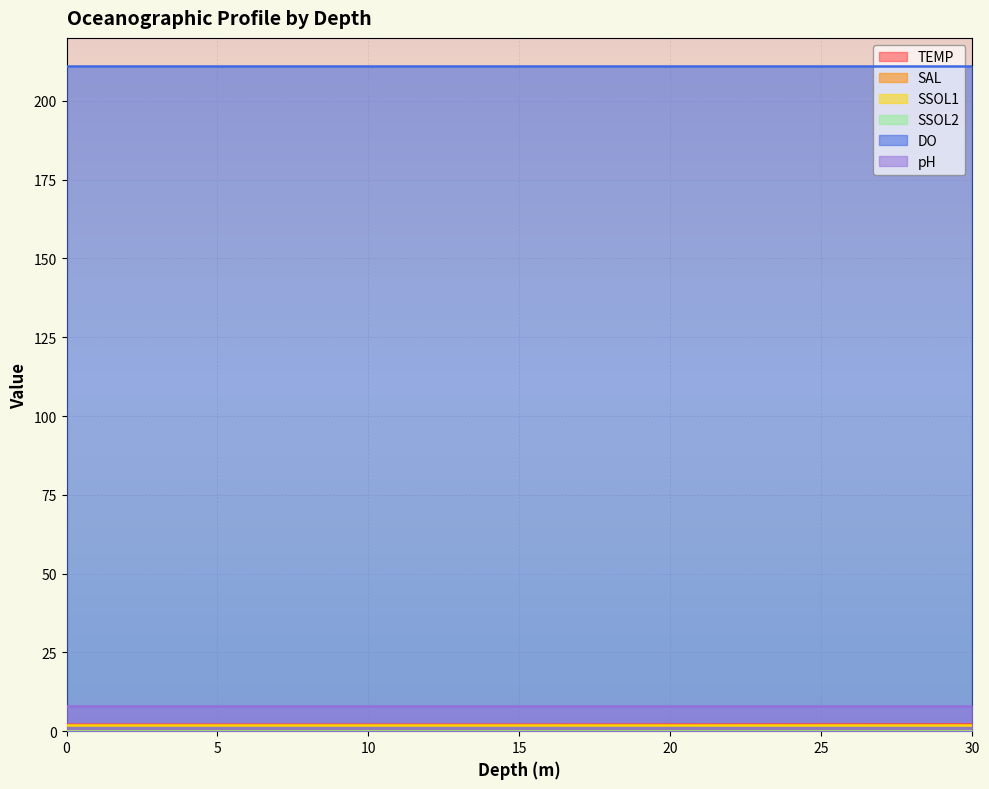

True or false: SAL and DO intersect in this chart.

False